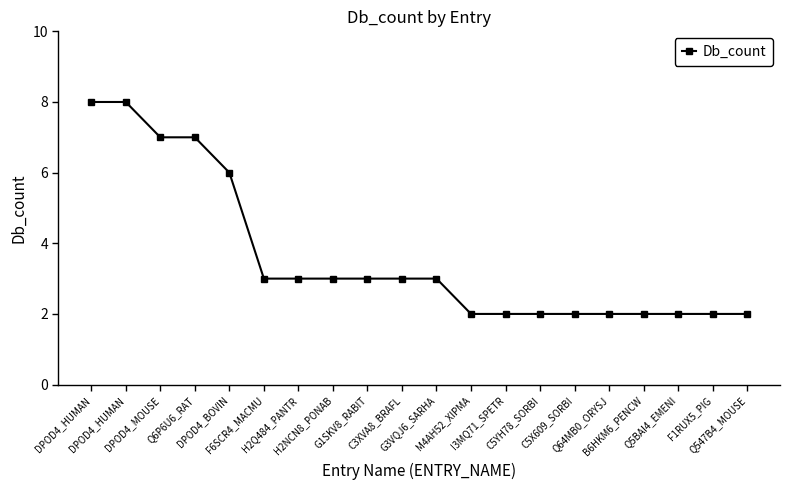

How many series are shown in this chart?

1